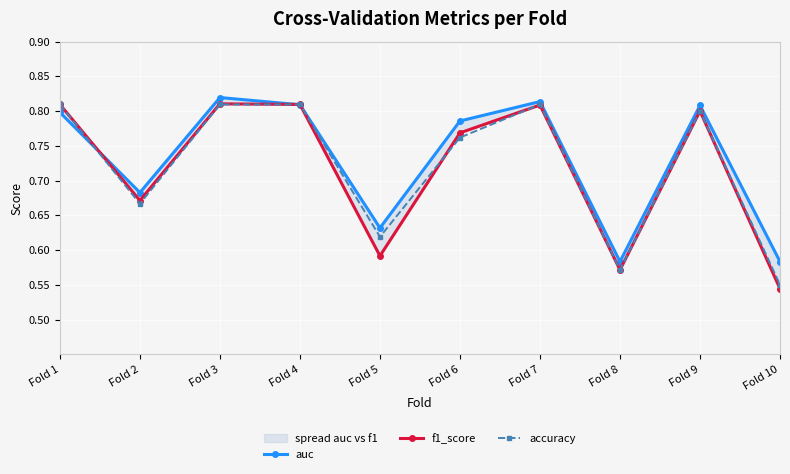

True or false: accuracy has a value of 0.8 at Fold 6.

True